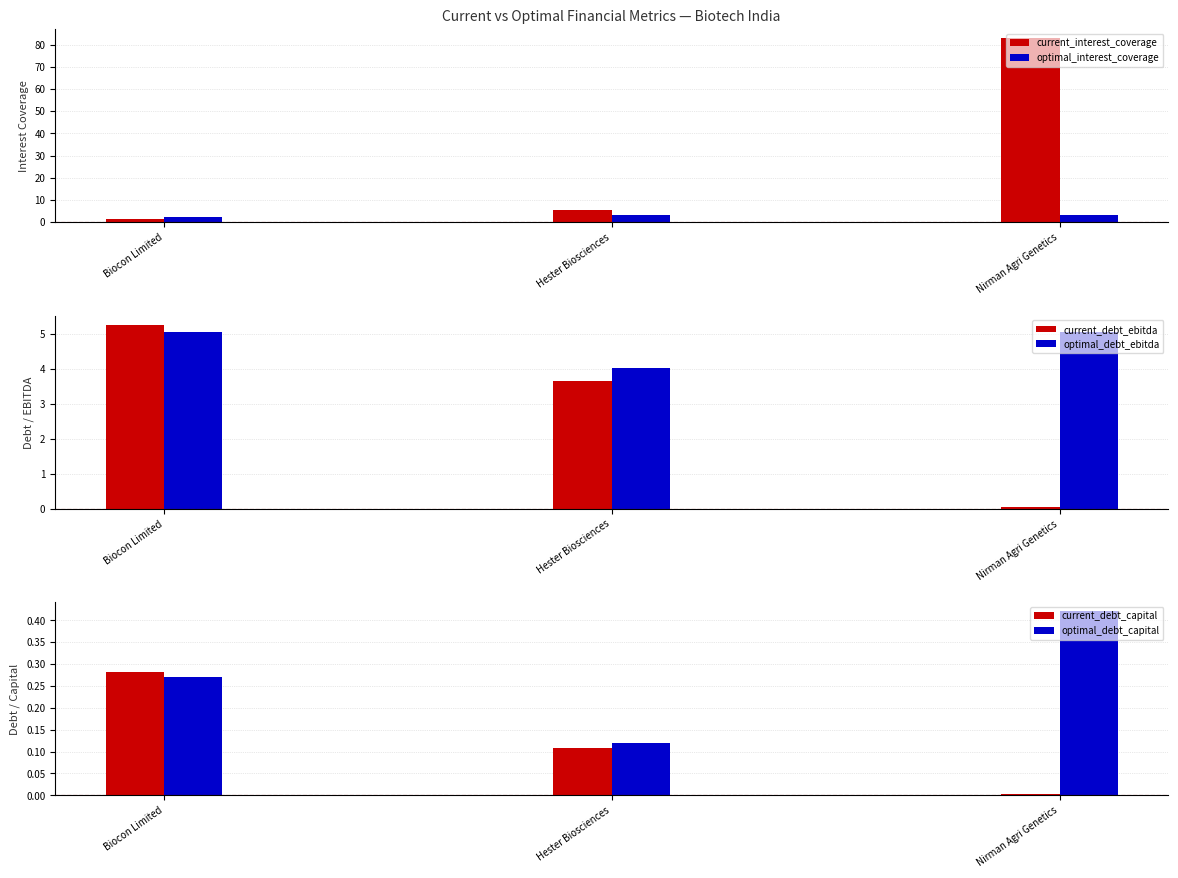

True or false: current_debt_ebitda has a value of 3.7 at Hester Biosciences.

True